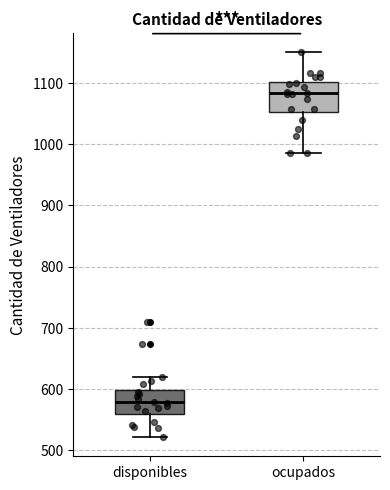

Comparing the boxes themselves (not the whiskers), which one is the tallest?

ocupados